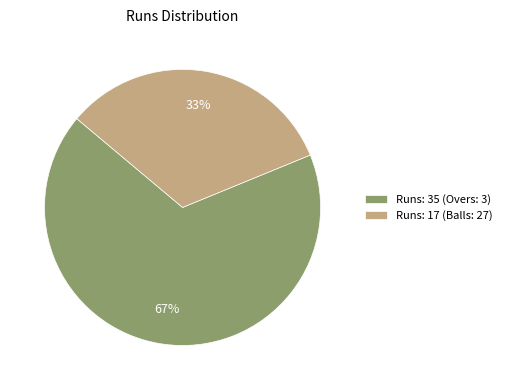

Is the sum of Runs: 35 (Overs: 3) and Runs: 17 (Balls: 27) greater than half?

Yes